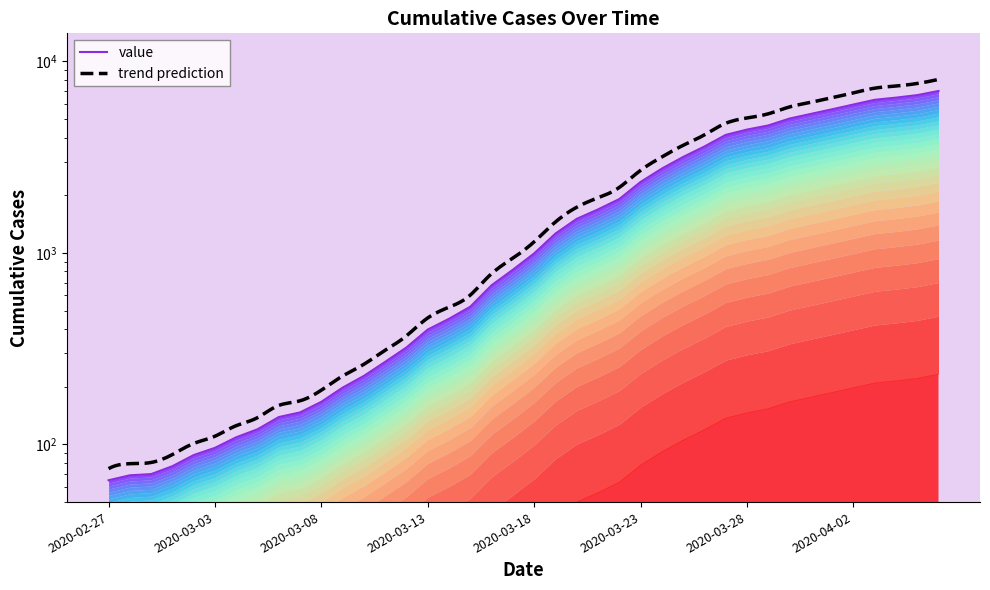

Which label corresponds to the largest value in the chart?

2020-04-06